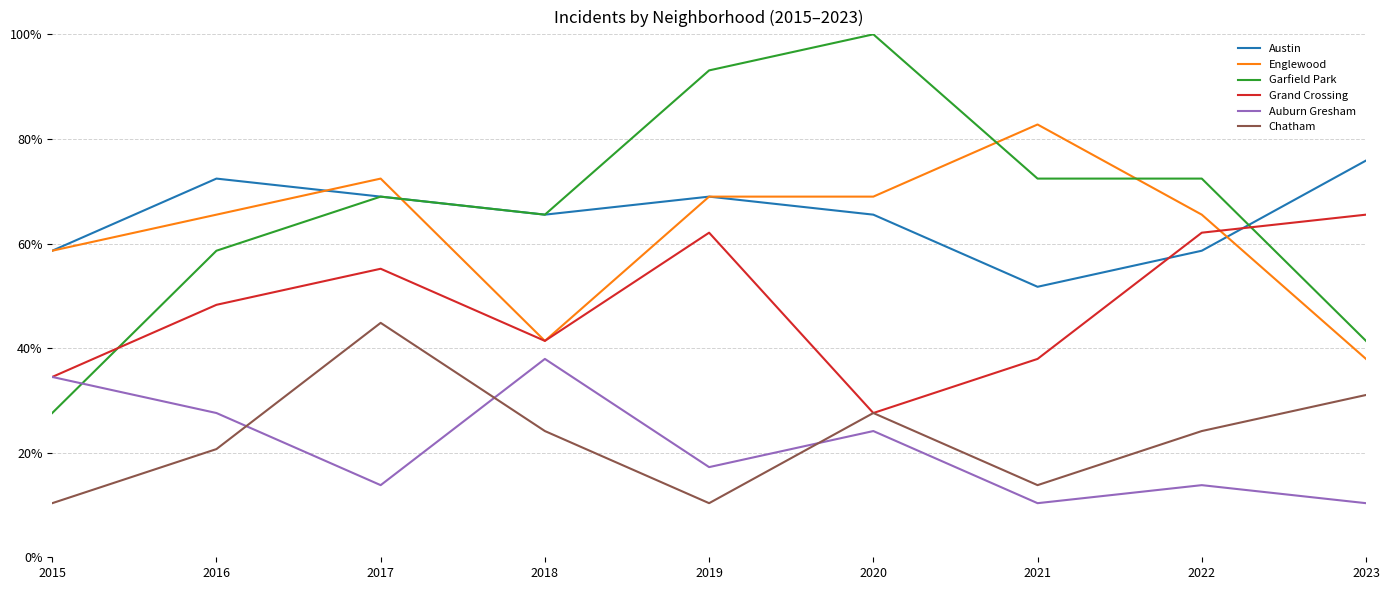

What are all the series names shown in the legend?

Austin, Englewood, Garfield Park, Grand Crossing, Auburn Gresham, Chatham